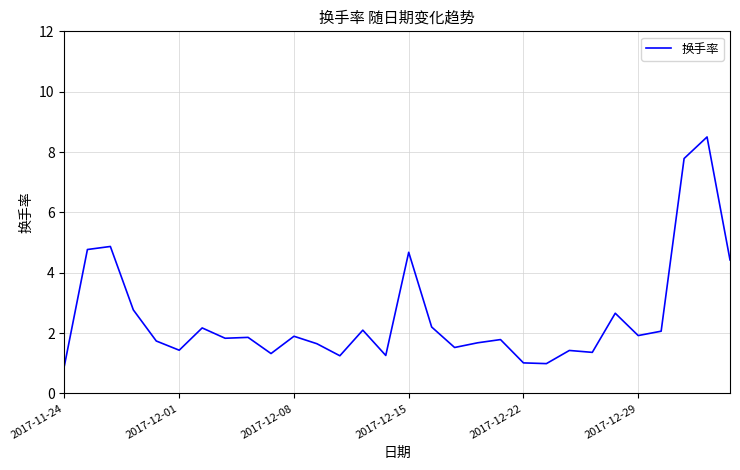

Does the chart display data point markers on the line(s)?

No